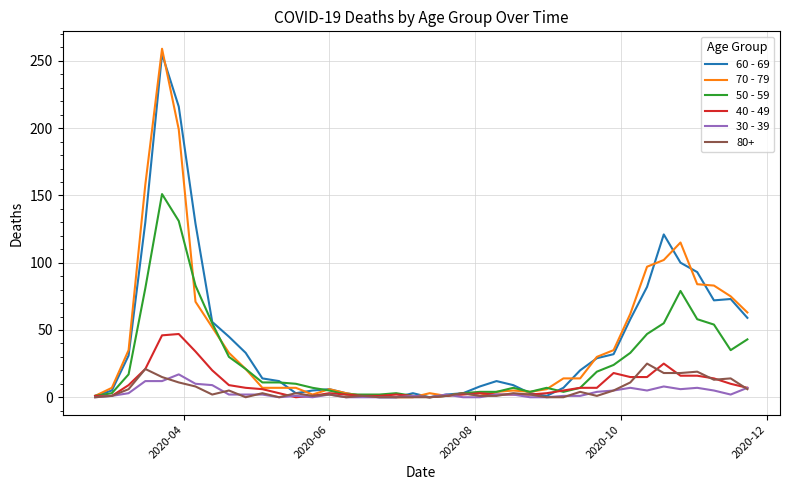

Which series has the widest spread of values?

70 - 79